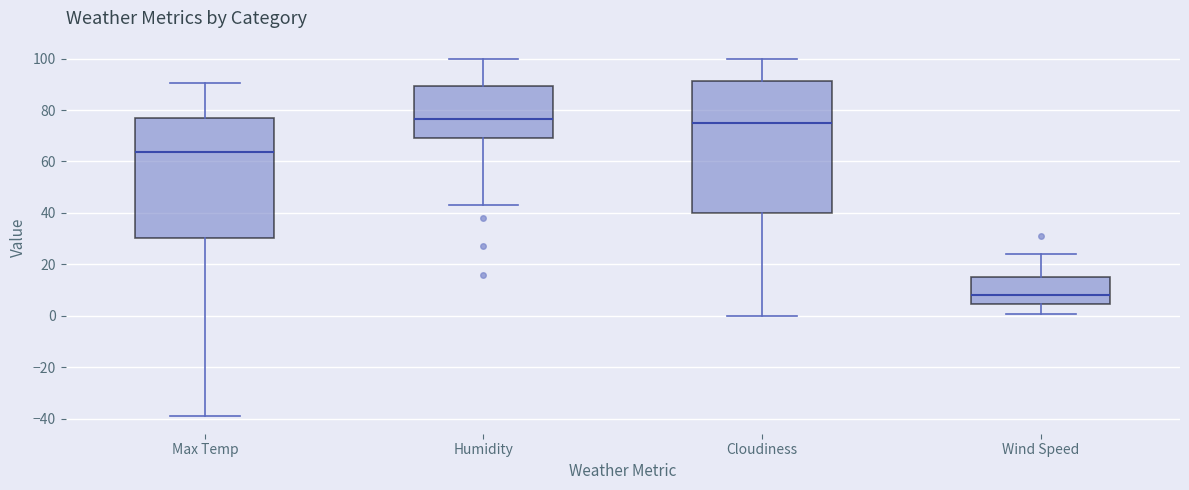

Which box is the tallest, from its lower edge to its upper edge?

Cloudiness